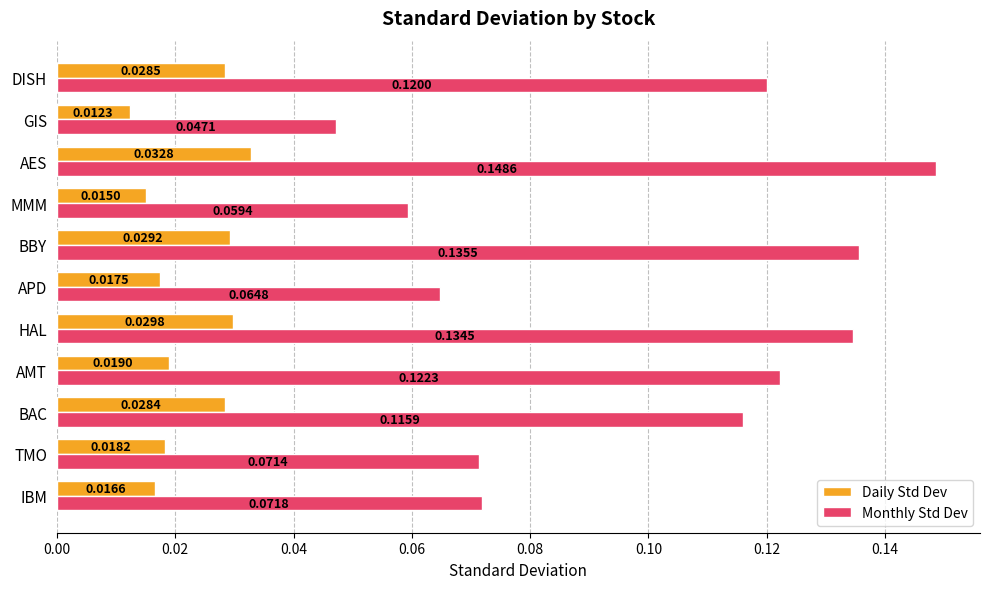

Rank the series by their maximum value, from lowest to highest.

Daily Std Dev, Monthly Std Dev